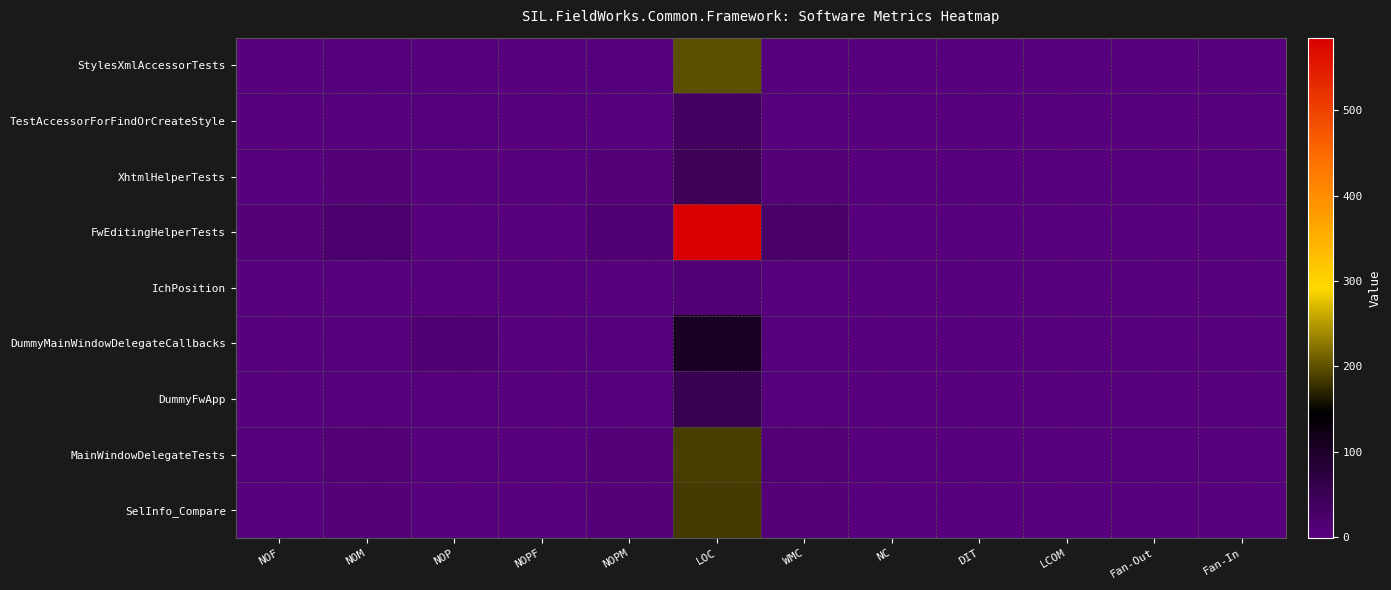

What is the maximum value for TestAccessorForFindOrCreateStyle?

34